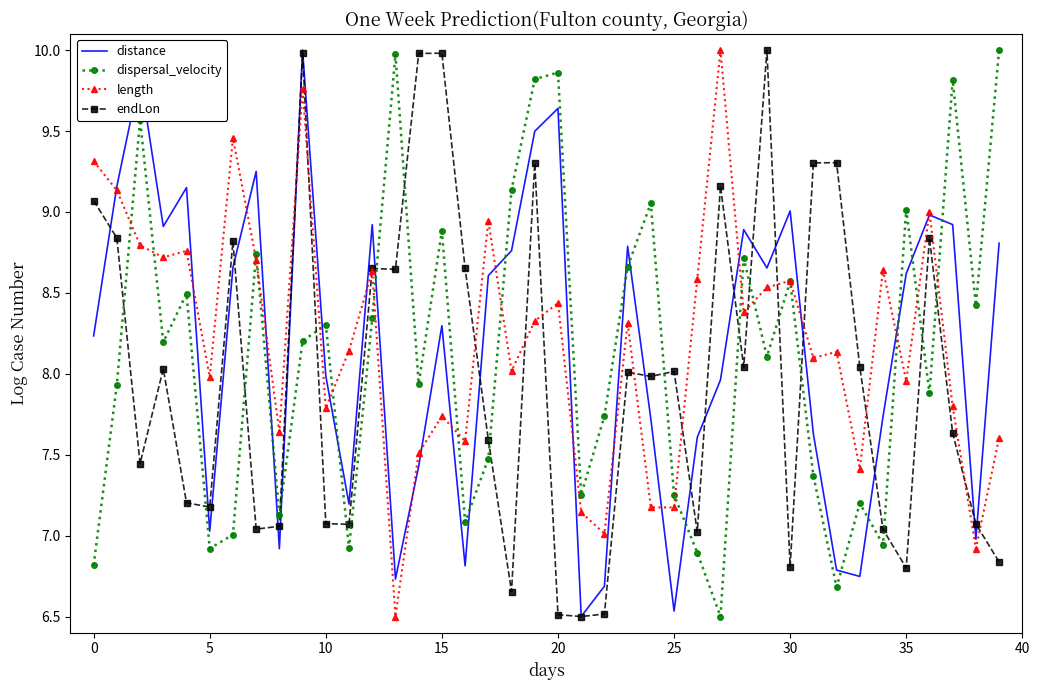

Which series ends up on top after the final intersection of dispersal_velocity and distance?

dispersal_velocity